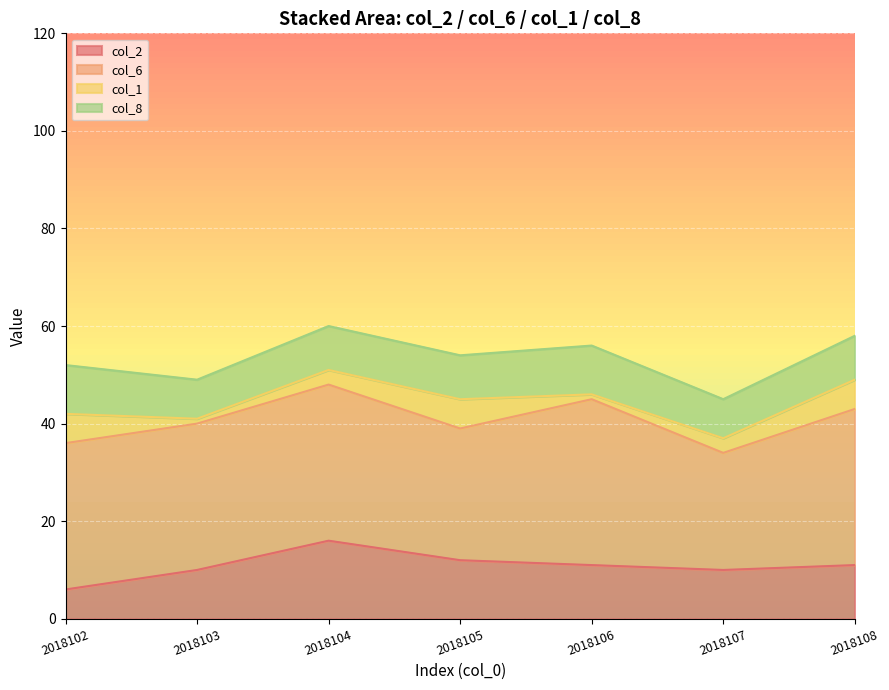

The value of col_2 at 2018105 is 12. True or false?

True